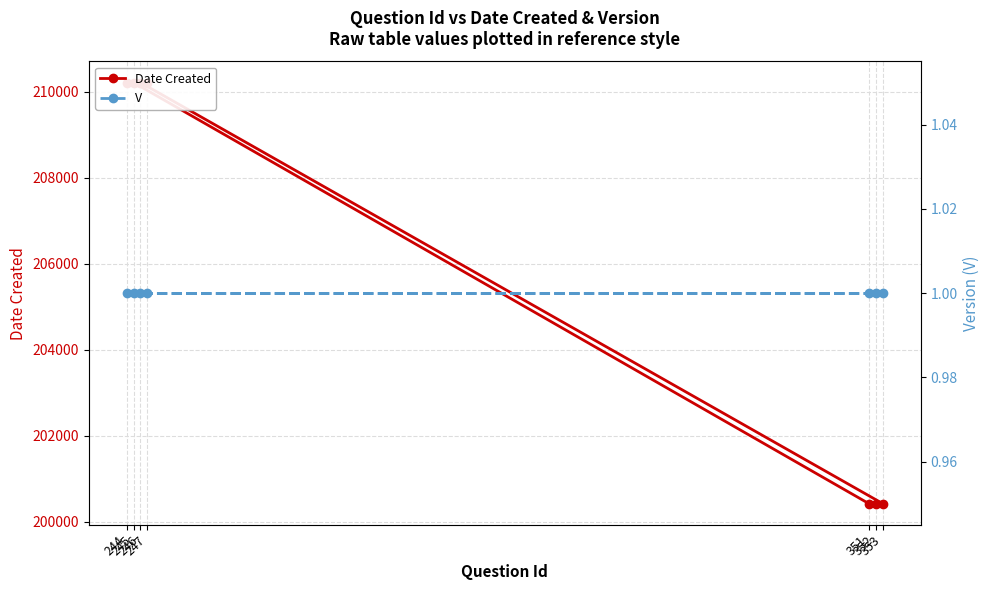

Between 352 and 247, which series saw the biggest shift?

Date Created